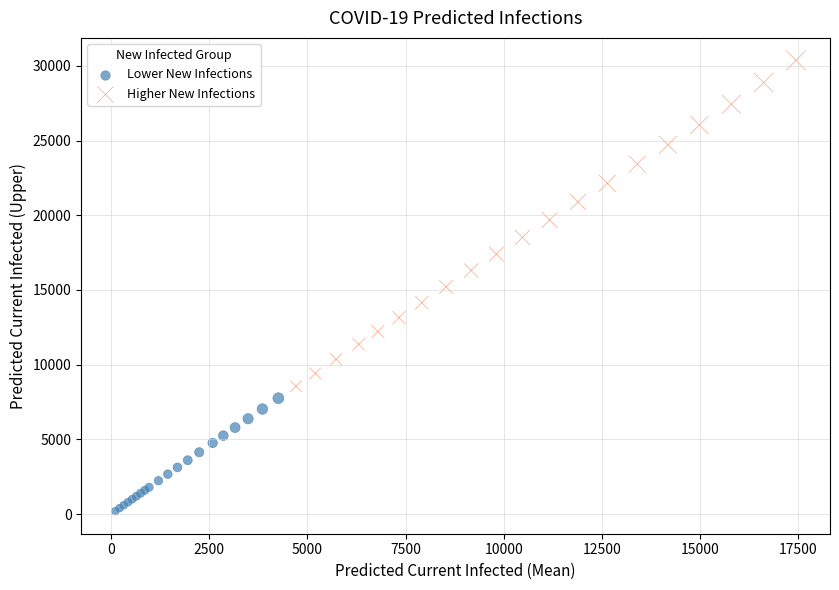

Which series has the widest spread of Y values?

Higher New Infections